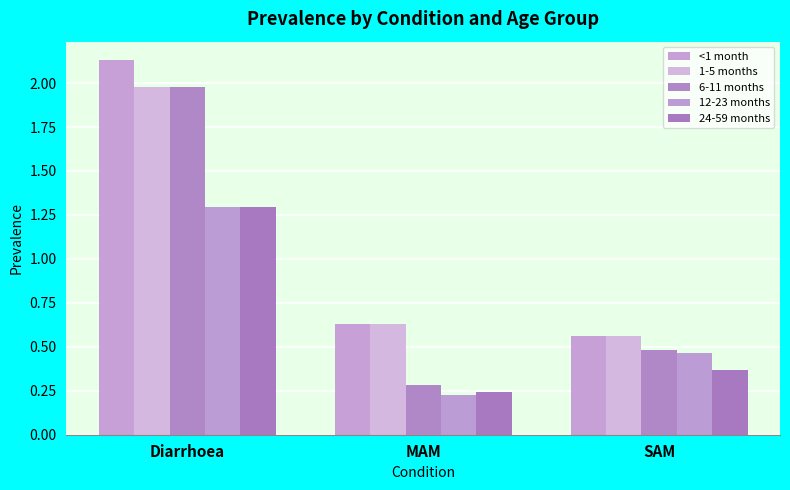

What is the spread (max minus min) of values at SAM?

0.2